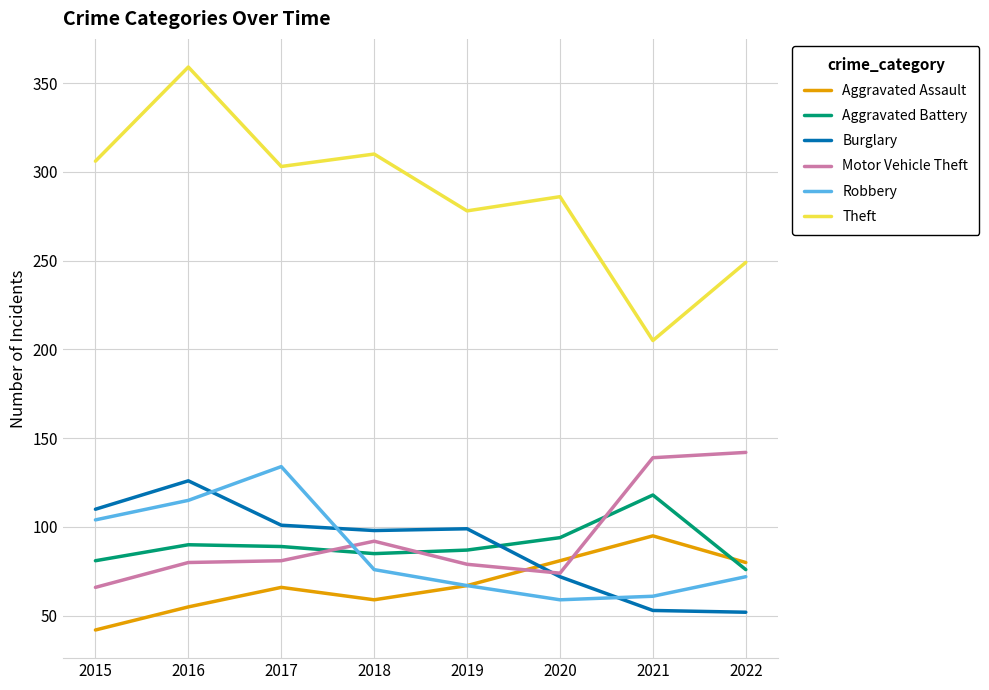

Read the Robbery value at 2018.

76